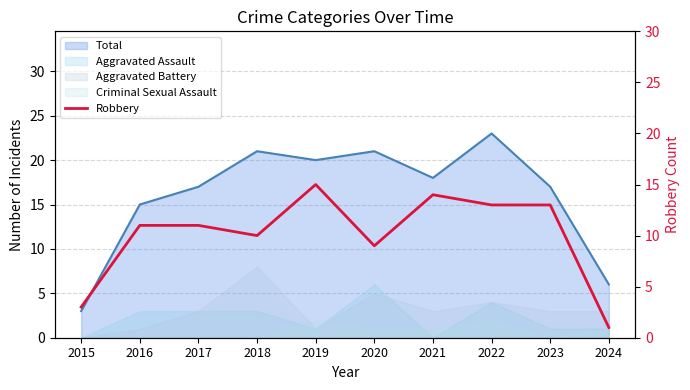

The value at 2024 is 2. True or false?

False